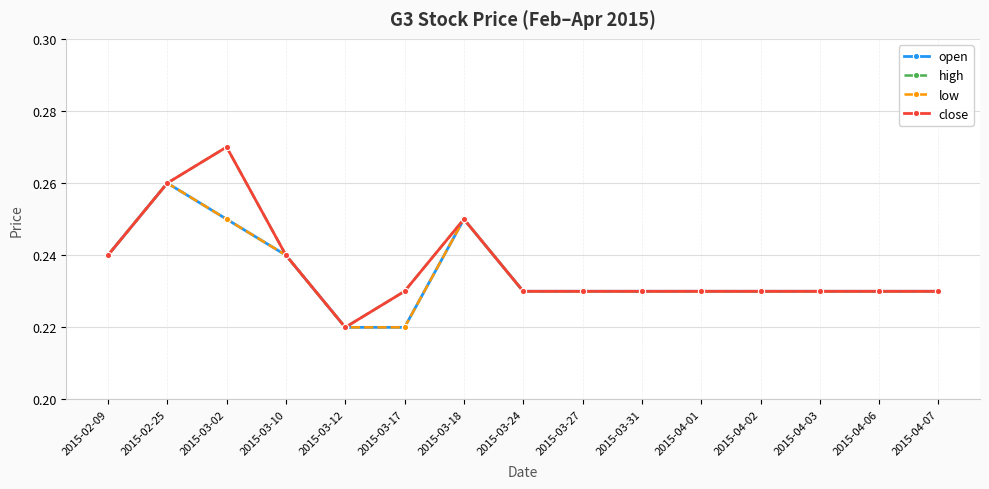

At how many categories does at least one series exceed 0?

15